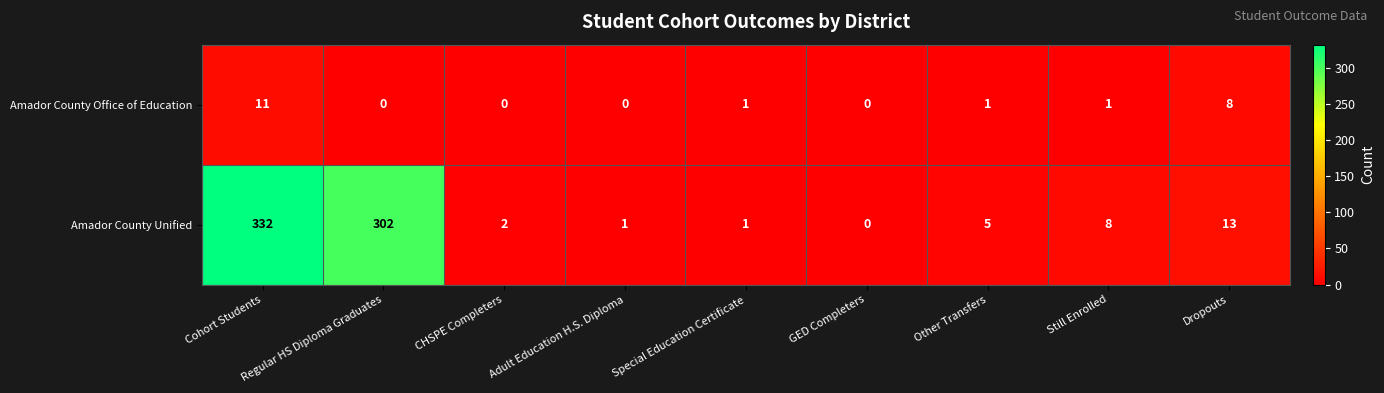

Which series has the widest spread of values?

Amador County Unified